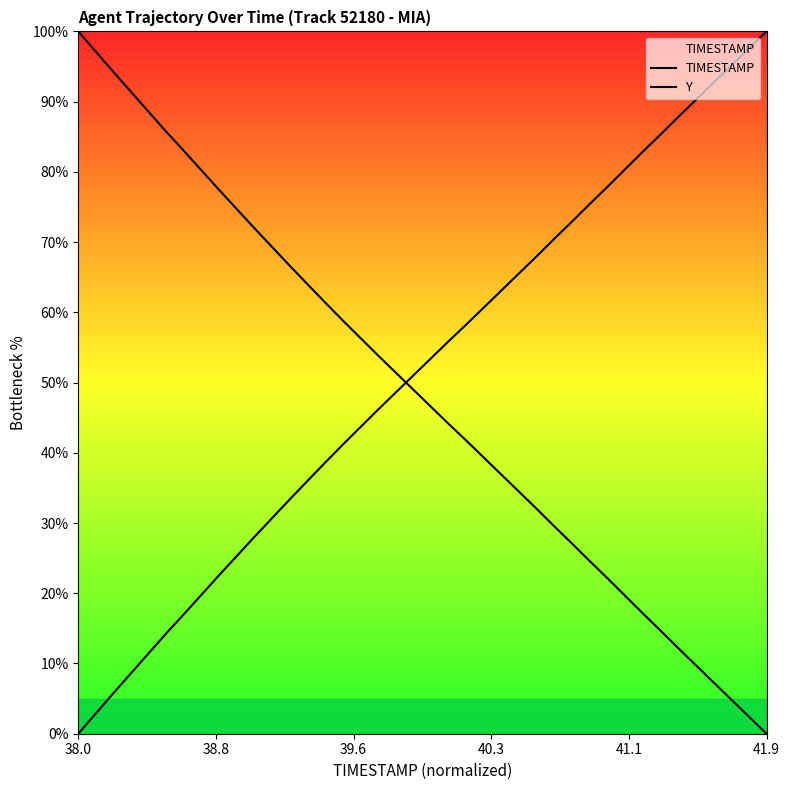

What is the value of the TIMESTAMP point at the 2nd from the left?

97.1